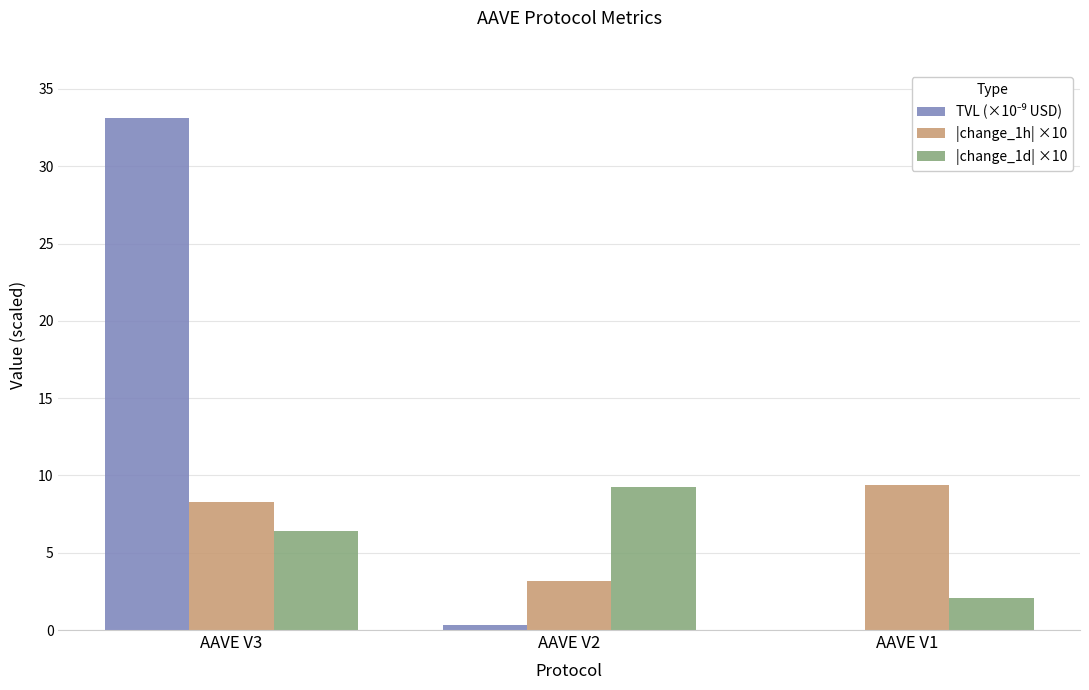

What is the approximate value of |change_1h| ×10 at AAVE V2?

3.2